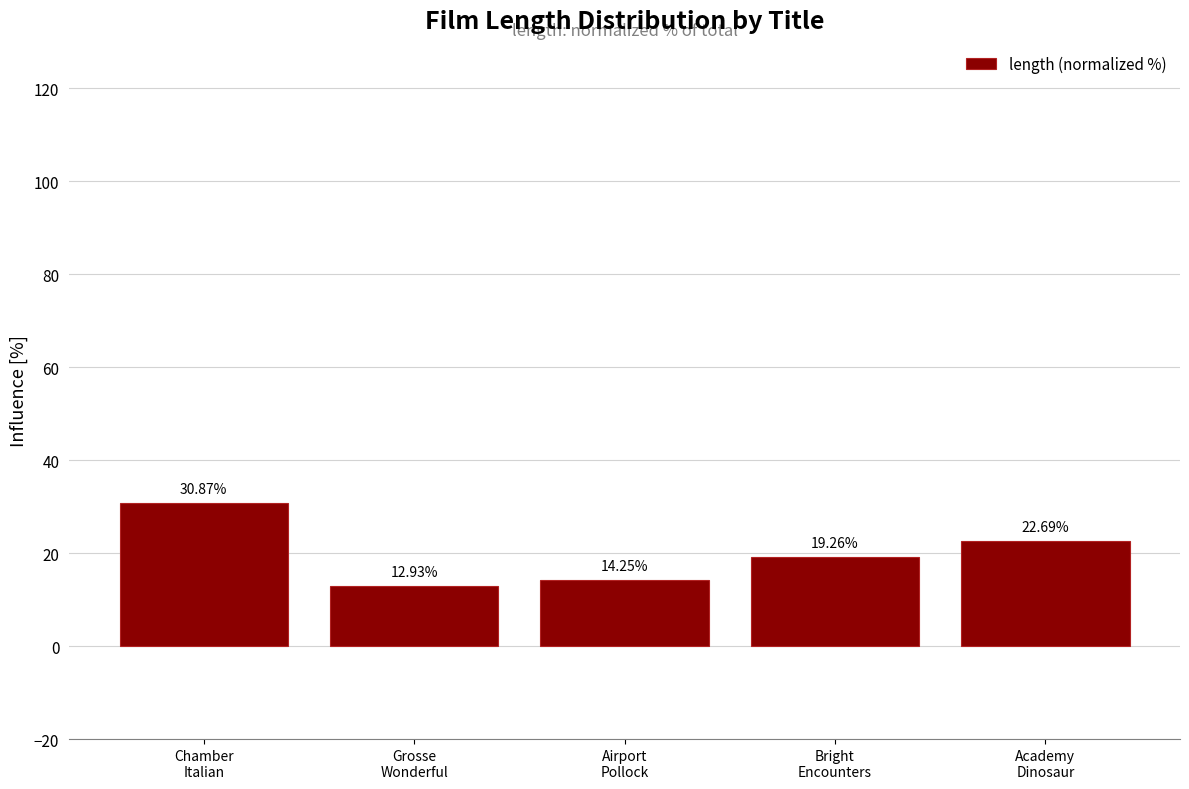

What is the label of the 3rd bar from the left?

Airport
Pollock